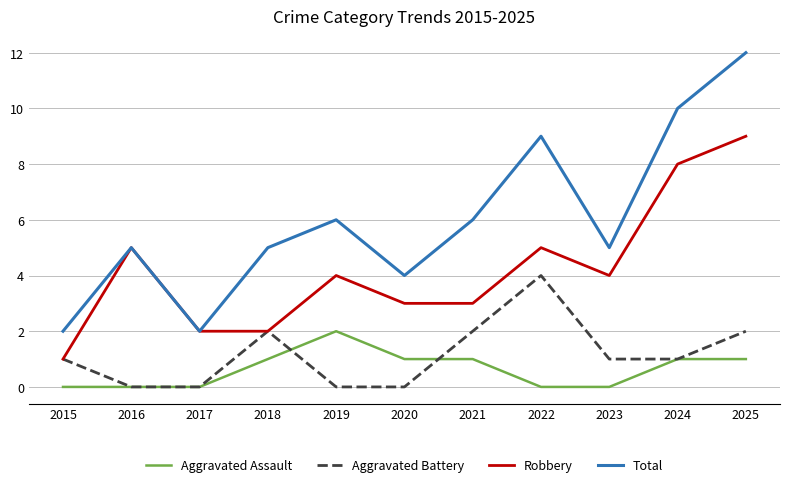

True or false: Aggravated Assault and Robbery cross at least once.

False